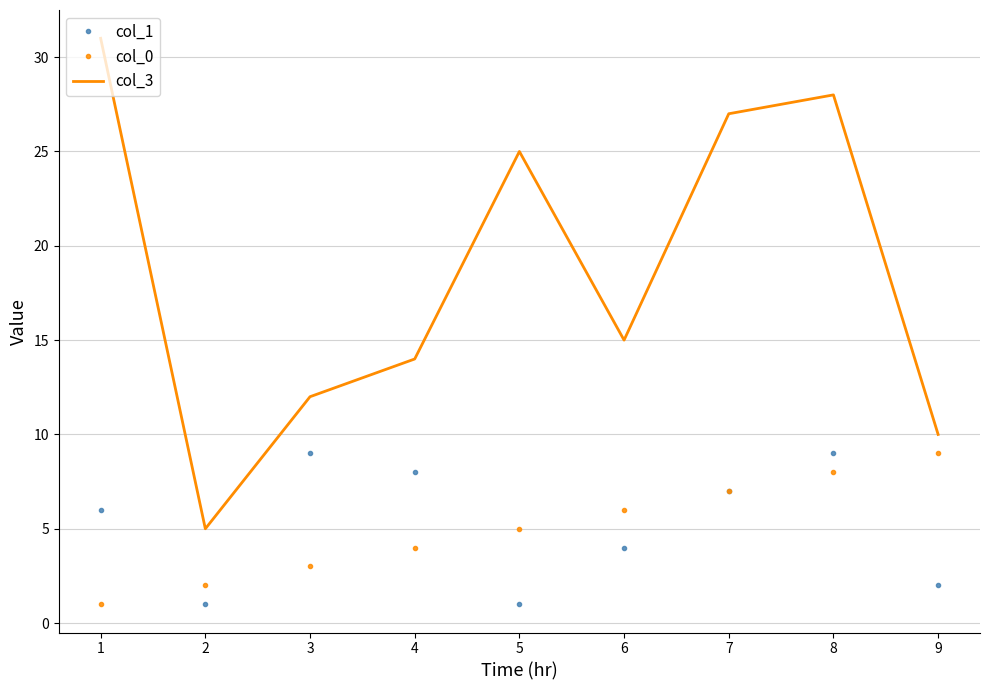

What is the greatest value displayed?

31